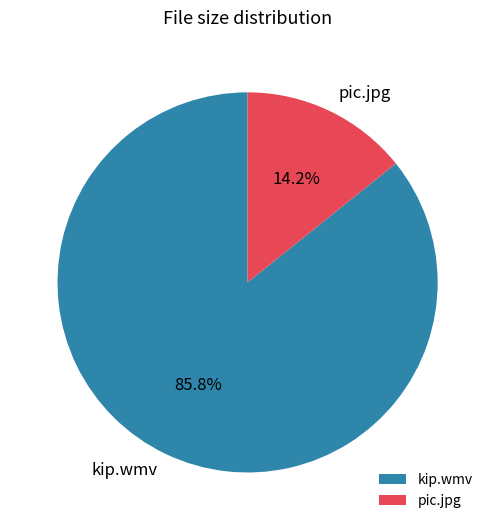

What percentage is NOT represented by pic.jpg?

85.8%